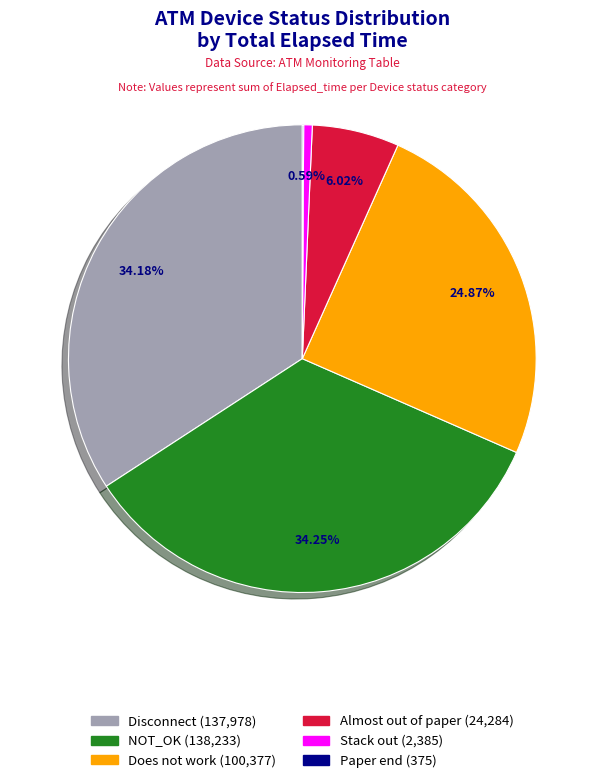

Is there any slice that represents more than half of the pie?

No